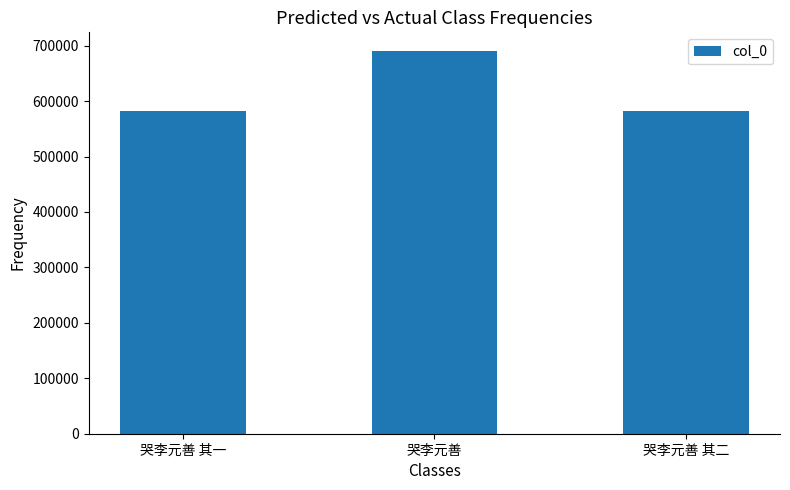

Where is the data nearest to the value 635508?

哭李元善 其一